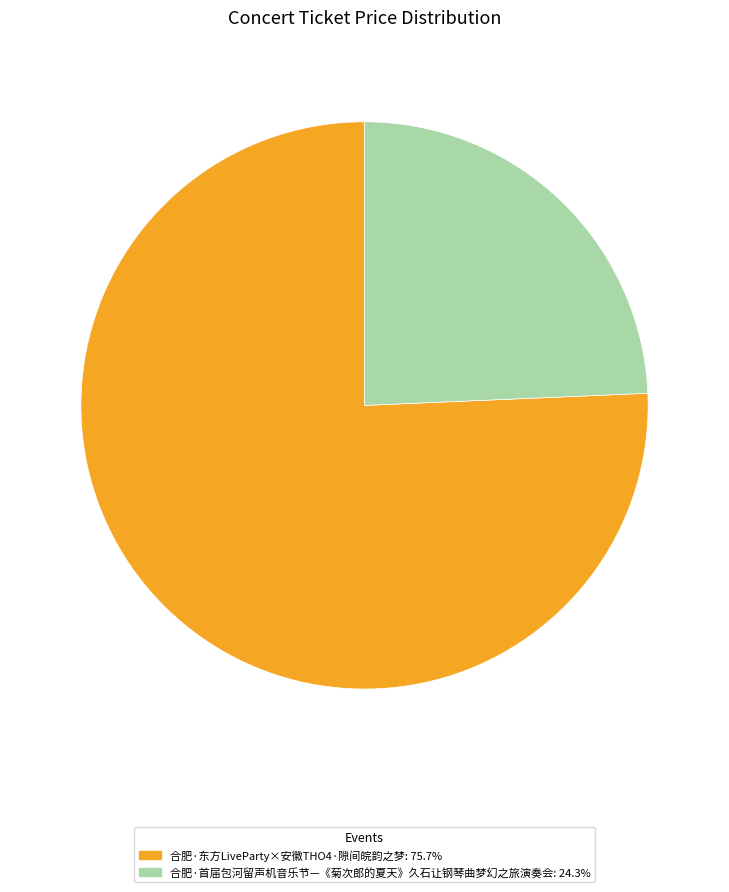

Do 合肥·东方LiveParty×安徽THO4·隙间皖韵之梦 and 合肥·首届包河留声机音乐节—《菊次郎的夏天》久石让钢琴曲梦幻之旅演奏会 together represent more than half of the pie?

Yes